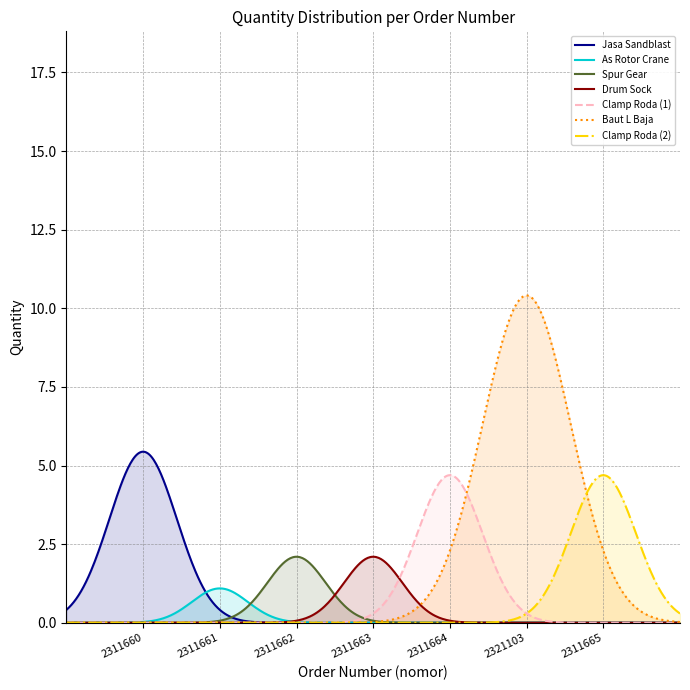

How many lines are shown in the chart?

7